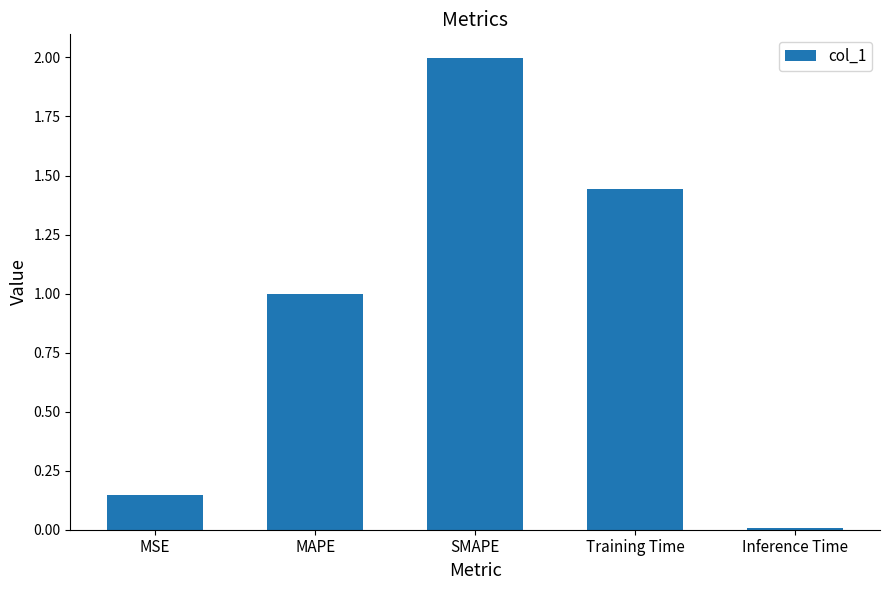

What is the sum of the values at Inference Time and MSE?

0.2